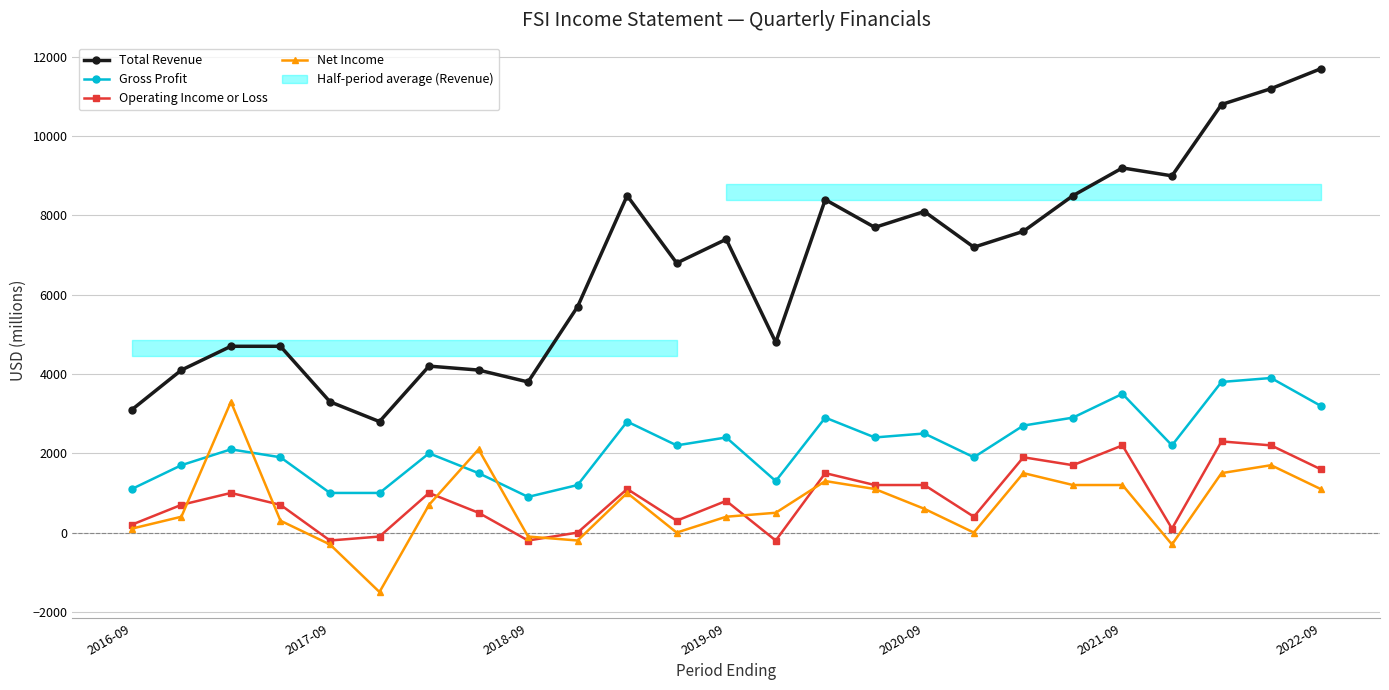

What are all the series names shown in the legend?

Total Revenue, Gross Profit, Operating Income or Loss, Net Income